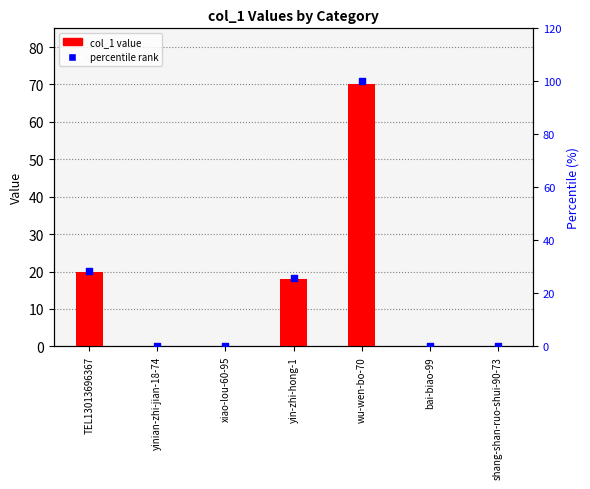

At which category is the sum across all series the highest?

wu-wen-bo-70